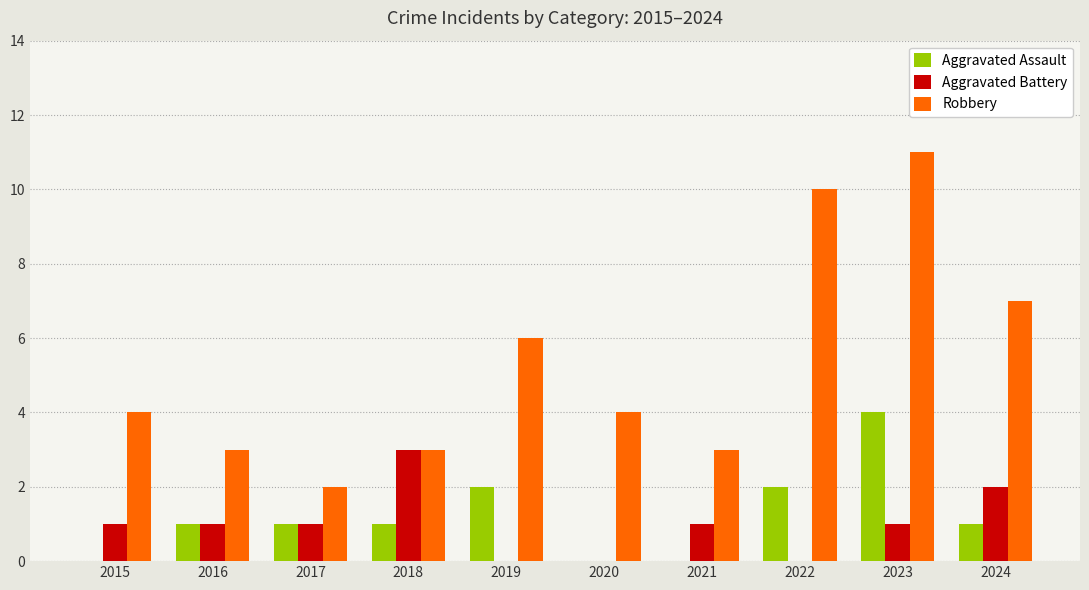

What is the sum of all Aggravated Battery values?

10